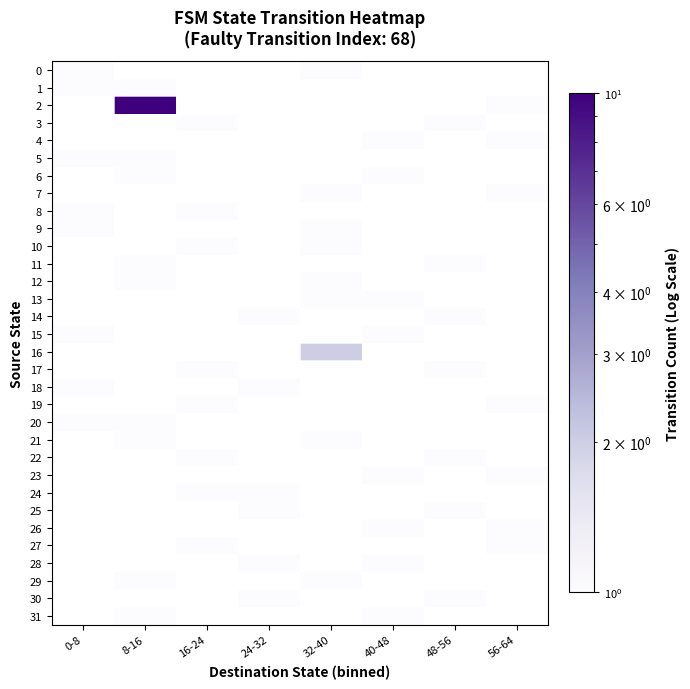

At how many categories does at least one series exceed 6?

1